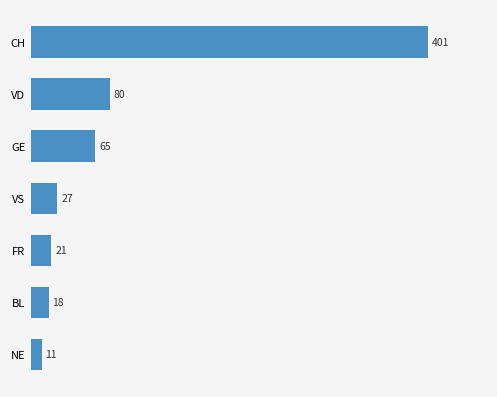

What is the approximate value at VS?

27